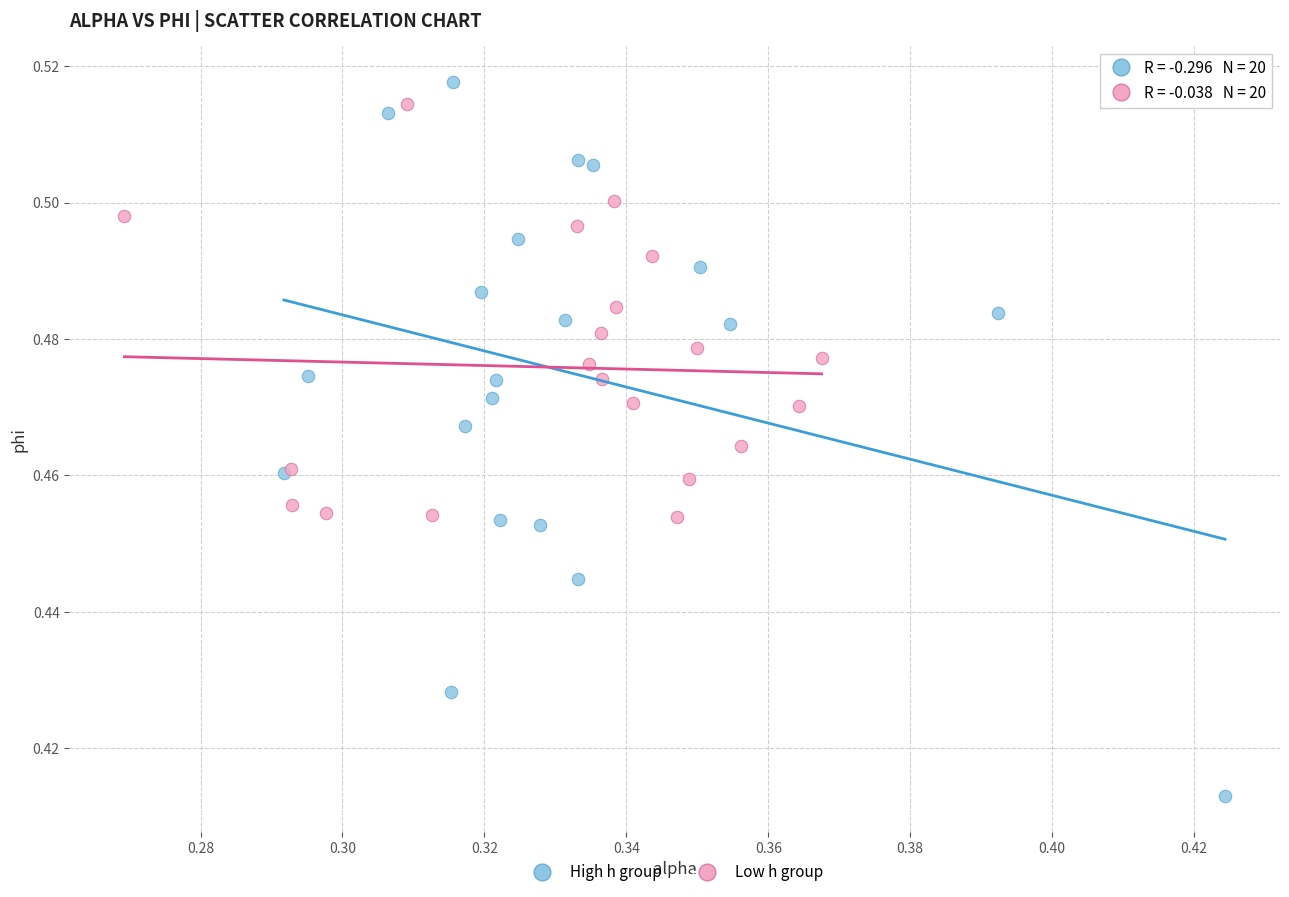

Which series has the largest Y range (max minus min)?

High h group